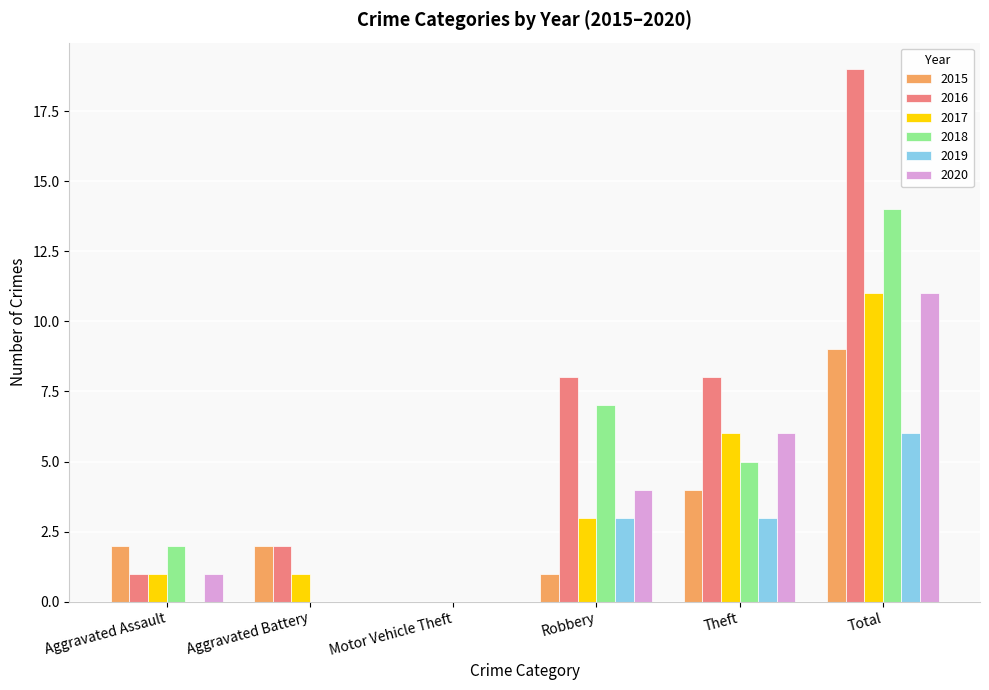

At which label does 2017 reach its peak?

Total